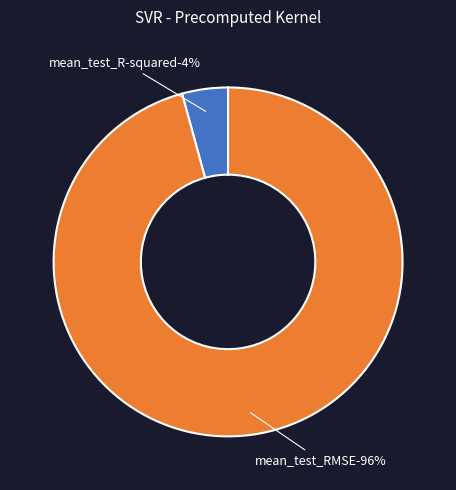

To the nearest percent, what is the combined percentage of mean_test_R-squared and mean_test_RMSE?

100%